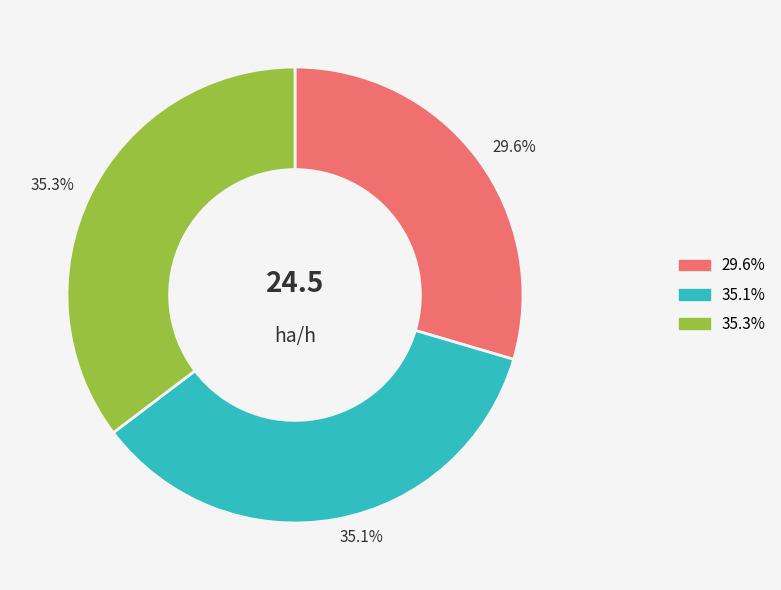

Is there any slice that represents more than half of the pie?

No